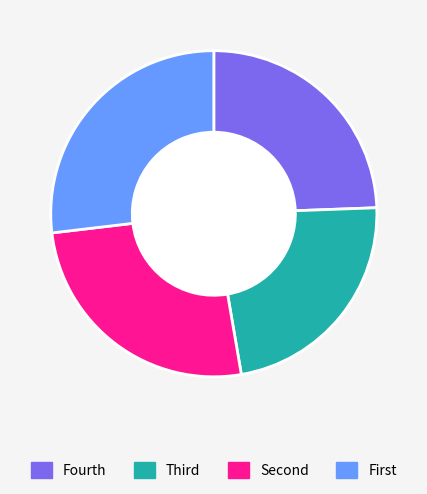

Which category has the biggest portion of the pie?

First